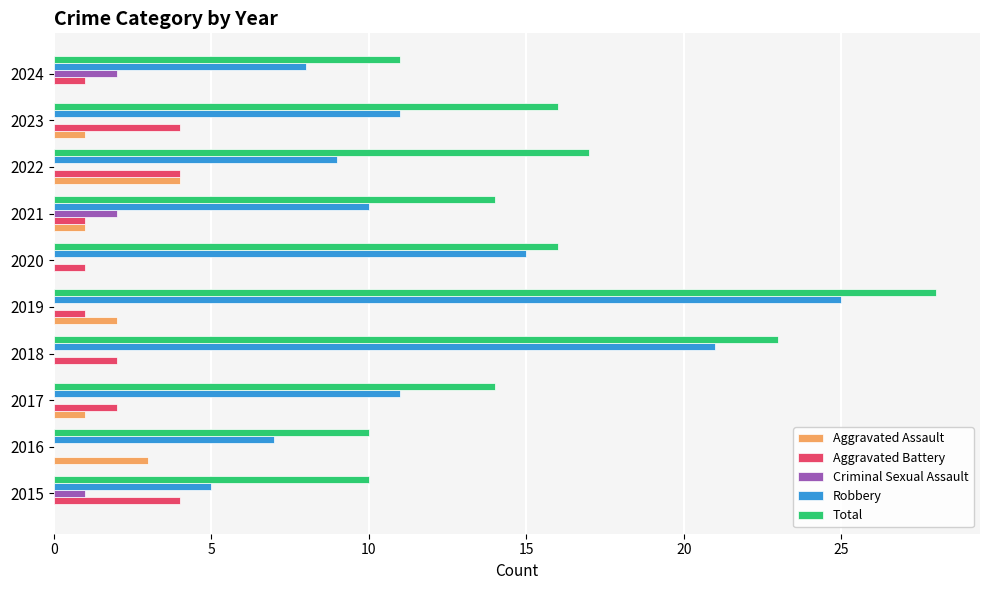

The Aggravated Battery series shows 7 at 2022. True or false?

False